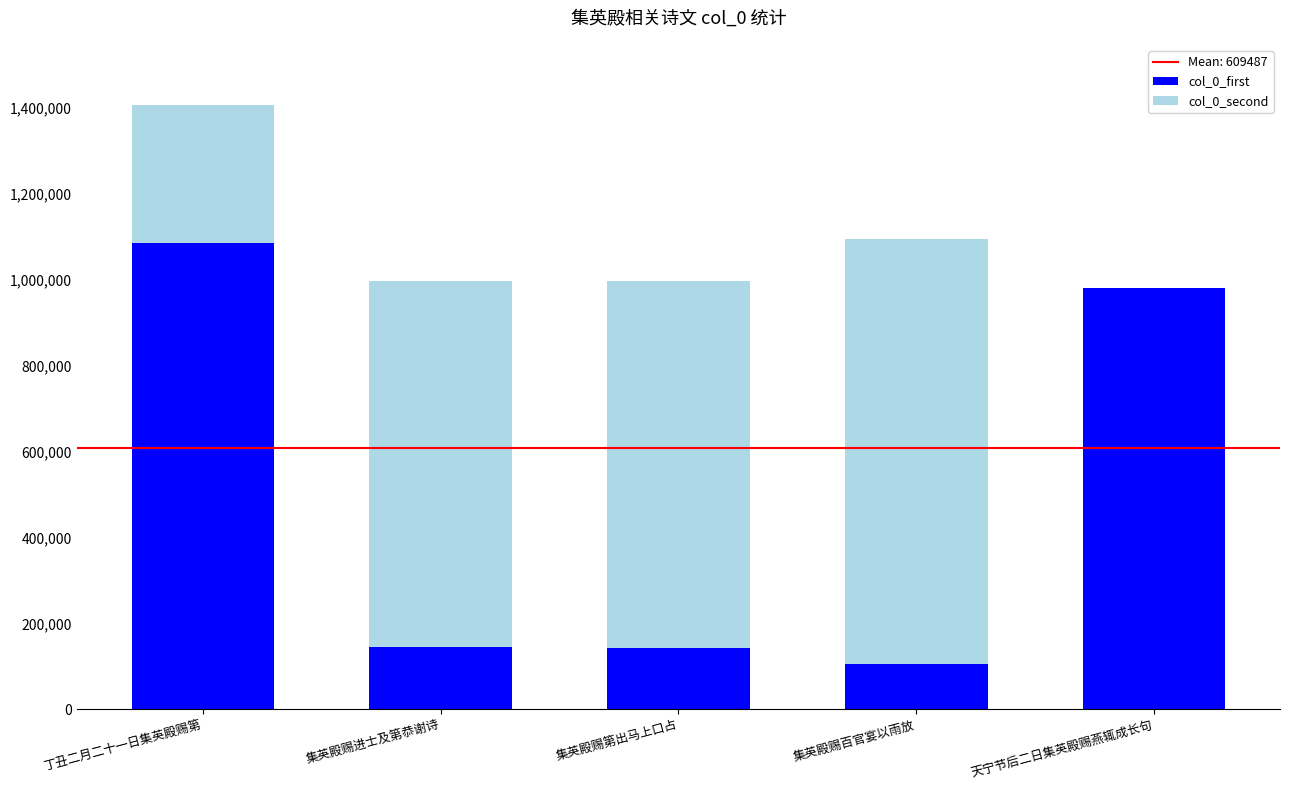

At which category is the sum across all series the highest?

丁丑二月二十一日集英殿赐第